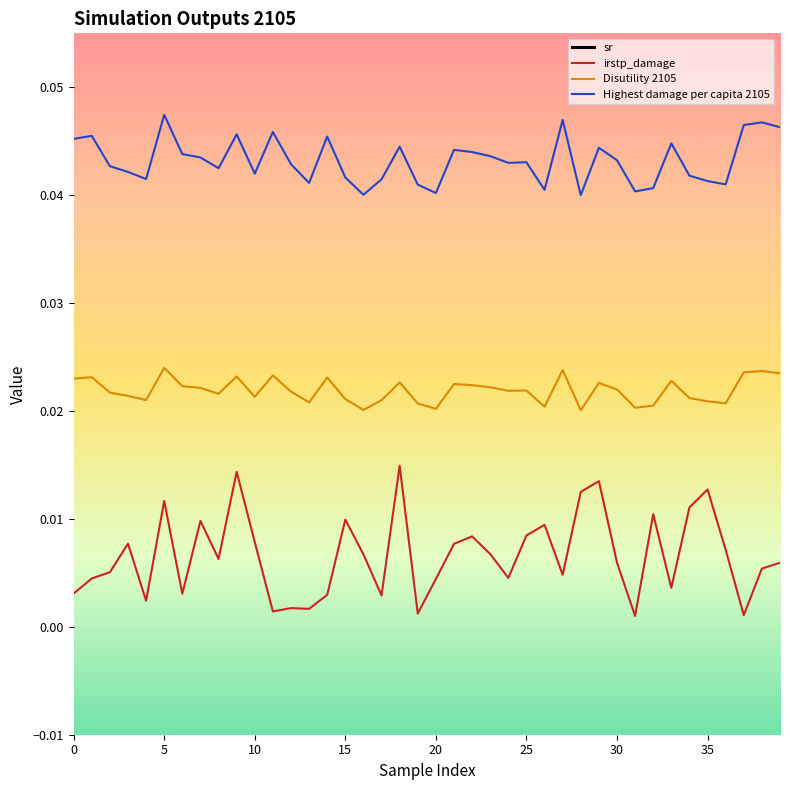

Does the chart have visible grid lines?

No